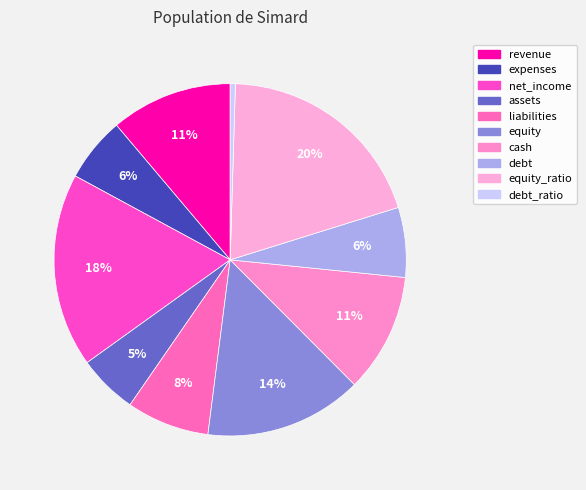

Approximately how many times larger is the value at revenue compared to cash?

1.0